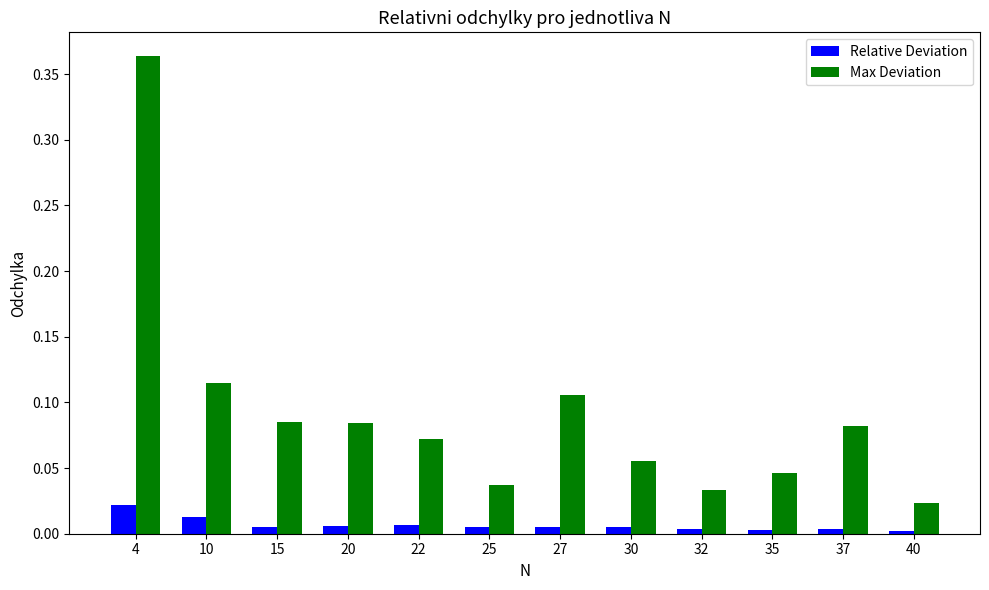

True or false: Relative Deviation has a value of 0.0 at 4.

True